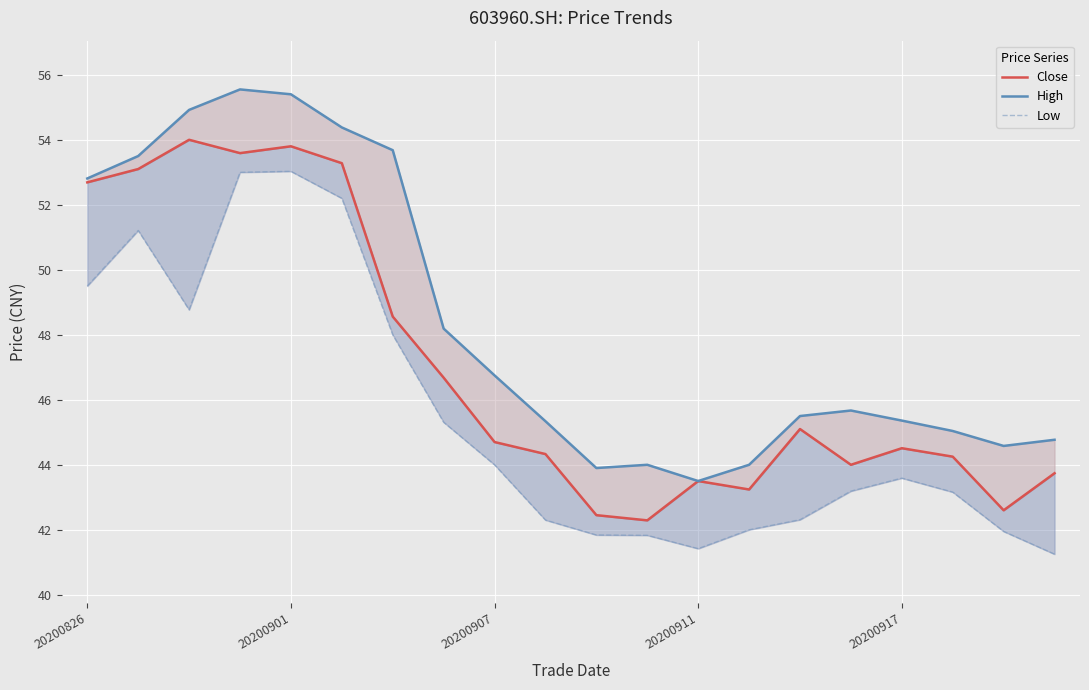

What is the difference between the Close values at 19 and 7?

2.9